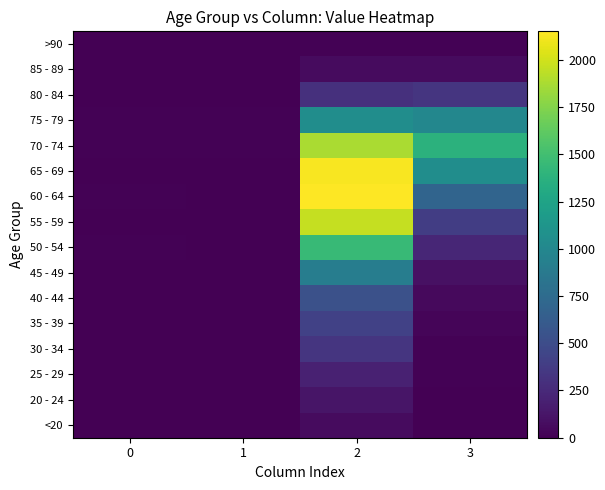

List the series in order of their peak value, lowest first.

>90, <20, 85 - 89, 20 - 24, 25 - 29, 30 - 34, 80 - 84, 35 - 39, 40 - 44, 45 - 49, 75 - 79, 50 - 54, 70 - 74, 55 - 59, 65 - 69, 60 - 64